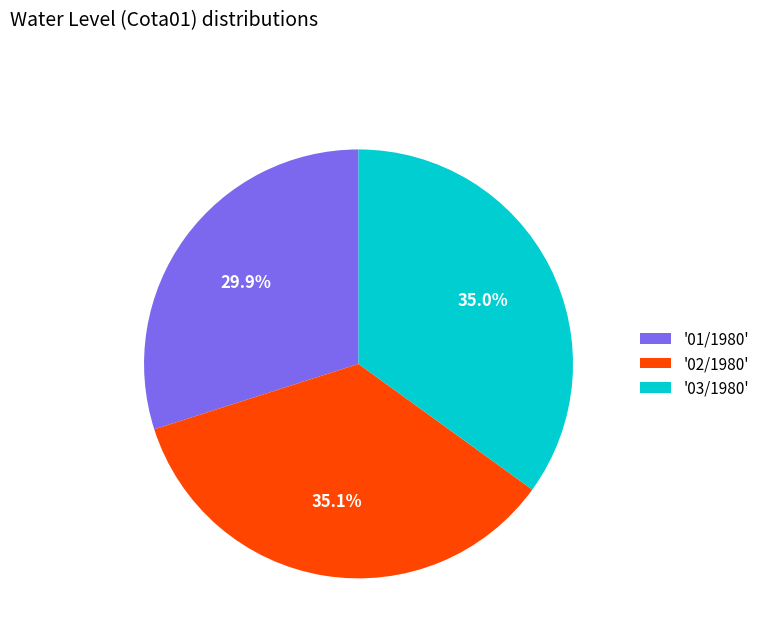

What is the ratio of the value at '03/1980' to the value at '02/1980'?

1.0